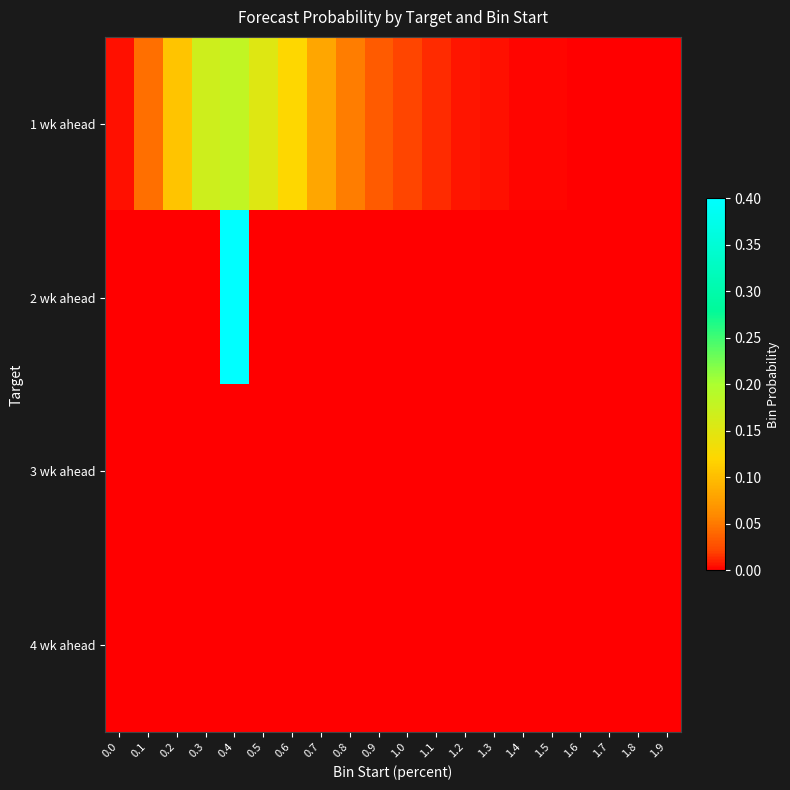

At which category is the sum across all series the highest?

0.4